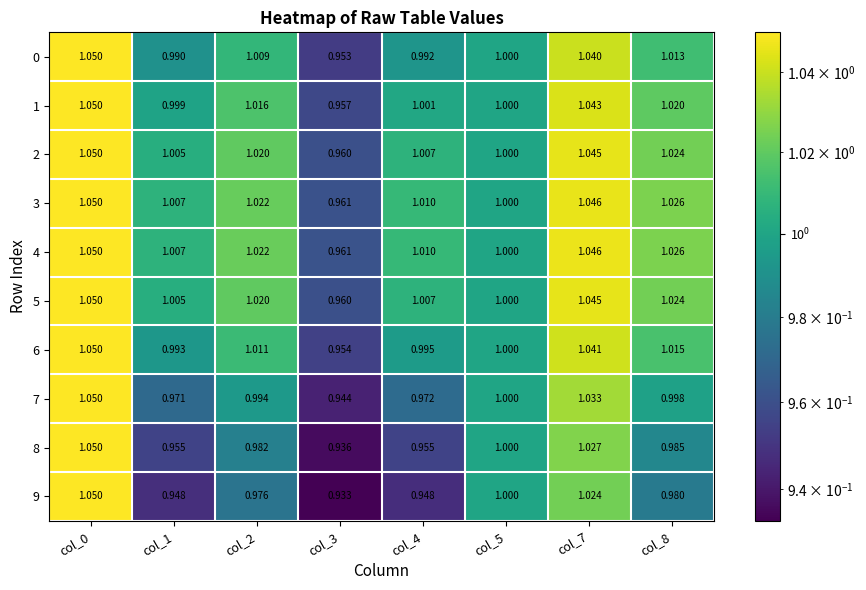

Is the value of 9 at col_0 greater than the value of 4 at col_4?

Yes